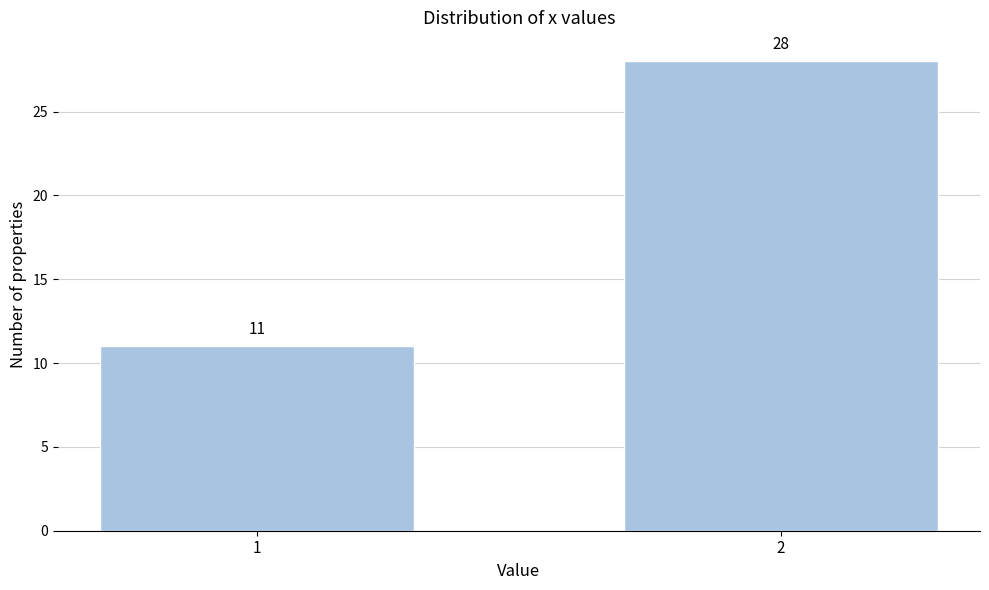

Reading right to left, extract all data points from this chart.

28	11